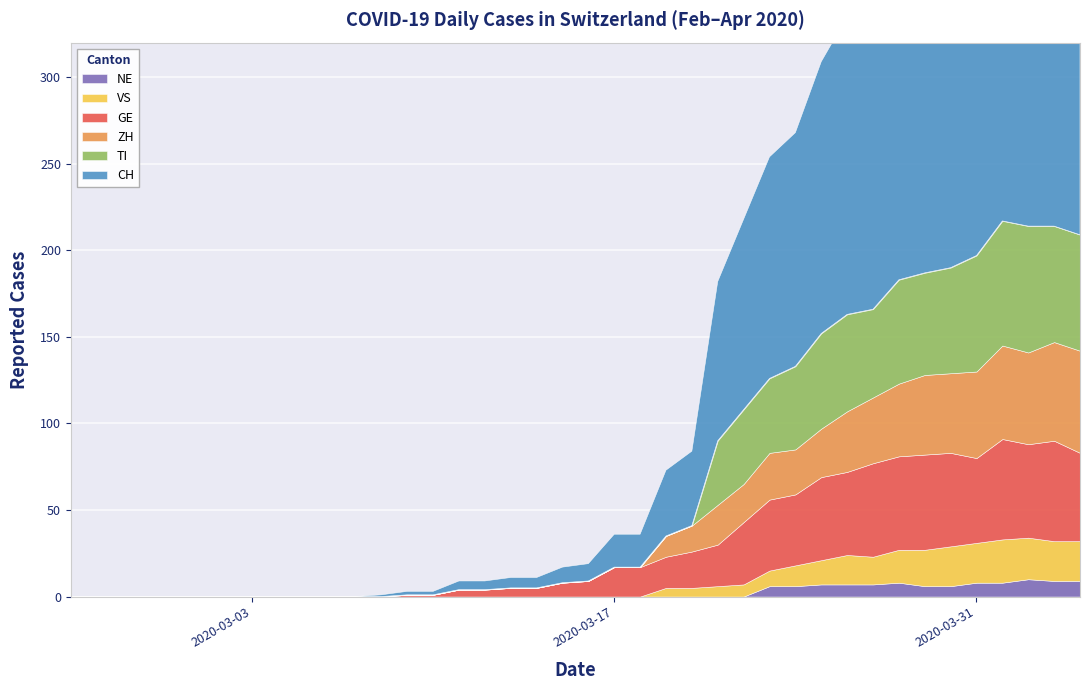

Reading right to left, extract all data points from this chart.

GE: 2020-04-04=51	2020-04-03=58	2020-04-02=54	2020-04-01=58	2020-03-31=49	2020-03-30=54	2020-03-29=55	2020-03-28=54	2020-03-27=54	2020-03-26=48	2020-03-25=48	2020-03-24=41	2020-03-23=41	2020-03-22=36	2020-03-21=24	2020-03-20=21	2020-03-19=18	2020-03-18=17	2020-03-17=17	2020-03-16=9	2020-03-15=8	2020-03-14=5	2020-03-13=5	2020-03-12=4	2020-03-11=4	2020-03-10=1	2020-03-09=1	2020-03-08=0	2020-03-07=0	2020-03-06=0	2020-03-05=0	2020-03-04=0	2020-03-03=0	2020-03-02=0	2020-03-01=0	2020-02-29=0	2020-02-28=0	2020-02-27=0	2020-02-26=0	2020-02-25=0
VS: 2020-04-04=23	2020-04-03=23	2020-04-02=24	2020-04-01=25	2020-03-31=23	2020-03-30=23	2020-03-29=21	2020-03-28=19	2020-03-27=16	2020-03-26=17	2020-03-25=14	2020-03-24=12	2020-03-23=9	2020-03-22=7	2020-03-21=6	2020-03-20=5	2020-03-19=5	2020-03-18=0	2020-03-17=0	2020-03-16=0	2020-03-15=0	2020-03-14=0	2020-03-13=0	2020-03-12=0	2020-03-11=0	2020-03-10=0	2020-03-09=0	2020-03-08=0	2020-03-07=0	2020-03-06=0	2020-03-05=0	2020-03-04=0	2020-03-03=0	2020-03-02=0	2020-03-01=0	2020-02-29=0	2020-02-28=0	2020-02-27=0	2020-02-26=0	2020-02-25=0
TI: 2020-04-04=67	2020-04-03=67	2020-04-02=73	2020-04-01=72	2020-03-31=67	2020-03-30=61	2020-03-29=59	2020-03-28=60	2020-03-27=51	2020-03-26=56	2020-03-25=55	2020-03-24=48	2020-03-23=43	2020-03-22=43	2020-03-21=37	2020-03-20=0	2020-03-19=0	2020-03-18=0	2020-03-17=0	2020-03-16=0	2020-03-15=0	2020-03-14=0	2020-03-13=0	2020-03-12=0	2020-03-11=0	2020-03-10=0	2020-03-09=0	2020-03-08=0	2020-03-07=0	2020-03-06=0	2020-03-05=0	2020-03-04=0	2020-03-03=0	2020-03-02=0	2020-03-01=0	2020-02-29=0	2020-02-28=0	2020-02-27=0	2020-02-26=0	2020-02-25=0
NE: 2020-04-04=9	2020-04-03=9	2020-04-02=10	2020-04-01=8	2020-03-31=8	2020-03-30=6	2020-03-29=6	2020-03-28=8	2020-03-27=7	2020-03-26=7	2020-03-25=7	2020-03-24=6	2020-03-23=6	2020-03-22=0	2020-03-21=0	2020-03-20=0	2020-03-19=0	2020-03-18=0	2020-03-17=0	2020-03-16=0	2020-03-15=0	2020-03-14=0	2020-03-13=0	2020-03-12=0	2020-03-11=0	2020-03-10=0	2020-03-09=0	2020-03-08=0	2020-03-07=0	2020-03-06=0	2020-03-05=0	2020-03-04=0	2020-03-03=0	2020-03-02=0	2020-03-01=0	2020-02-29=0	2020-02-28=0	2020-02-27=0	2020-02-26=0	2020-02-25=0
ZH: 2020-04-04=59	2020-04-03=57	2020-04-02=53	2020-04-01=54	2020-03-31=50	2020-03-30=46	2020-03-29=46	2020-03-28=42	2020-03-27=38	2020-03-26=35	2020-03-25=28	2020-03-24=26	2020-03-23=27	2020-03-22=22	2020-03-21=23	2020-03-20=15	2020-03-19=12	2020-03-18=0	2020-03-17=0	2020-03-16=0	2020-03-15=0	2020-03-14=0	2020-03-13=0	2020-03-12=0	2020-03-11=0	2020-03-10=0	2020-03-09=0	2020-03-08=0	2020-03-07=0	2020-03-06=0	2020-03-05=0	2020-03-04=0	2020-03-03=0	2020-03-02=0	2020-03-01=0	2020-02-29=0	2020-02-28=0	2020-02-27=0	2020-02-26=0	2020-02-25=0
CH: 2020-04-04=280	2020-04-03=284	2020-04-02=279	2020-04-01=282	2020-03-31=256	2020-03-30=246	2020-03-29=211	2020-03-28=206	2020-03-27=176	2020-03-26=172	2020-03-25=157	2020-03-24=135	2020-03-23=128	2020-03-22=110	2020-03-21=92	2020-03-20=43	2020-03-19=38	2020-03-18=19	2020-03-17=19	2020-03-16=10	2020-03-15=9	2020-03-14=6	2020-03-13=6	2020-03-12=5	2020-03-11=5	2020-03-10=2	2020-03-09=2	2020-03-08=1	2020-03-07=0	2020-03-06=0	2020-03-05=0	2020-03-04=0	2020-03-03=0	2020-03-02=0	2020-03-01=0	2020-02-29=0	2020-02-28=0	2020-02-27=0	2020-02-26=0	2020-02-25=0